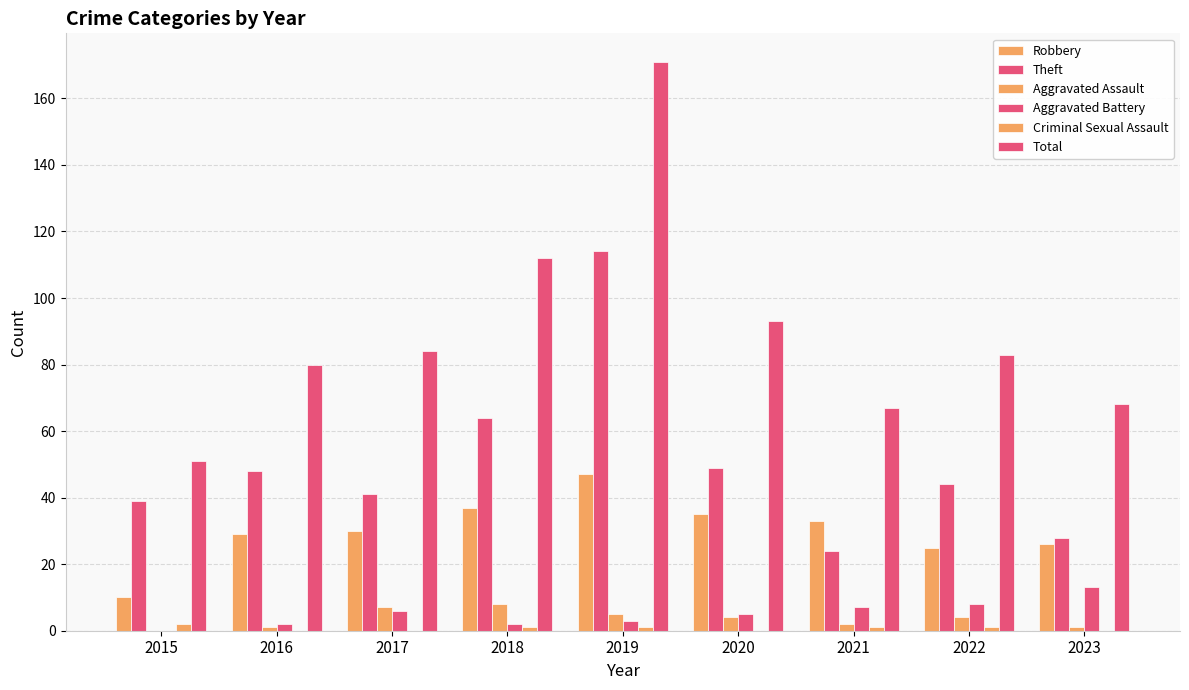

Are the bars horizontal?

No